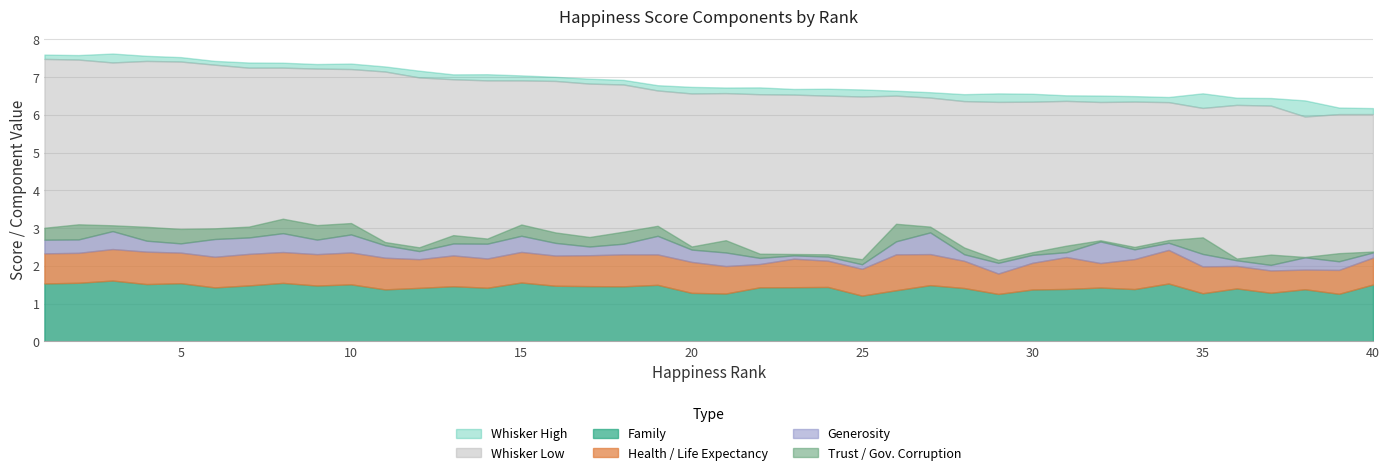

How many interior local valleys does the Health..Life.Expectancy. series have?

12